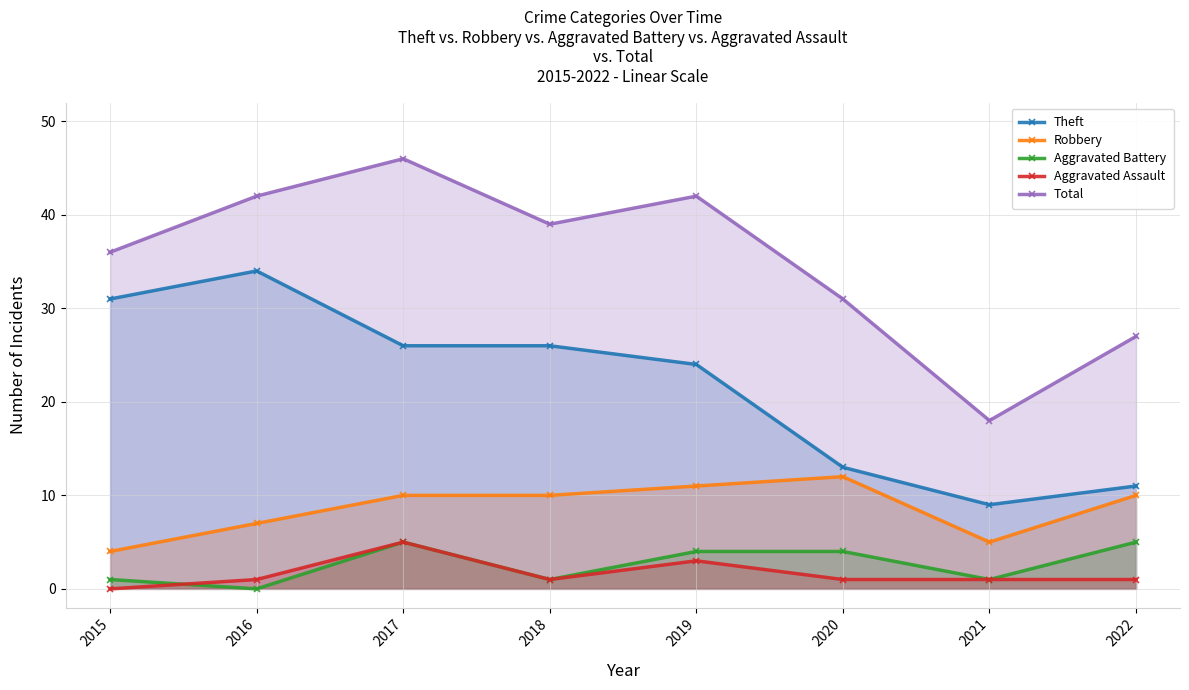

At which category does Total reach its first local valley?

2018